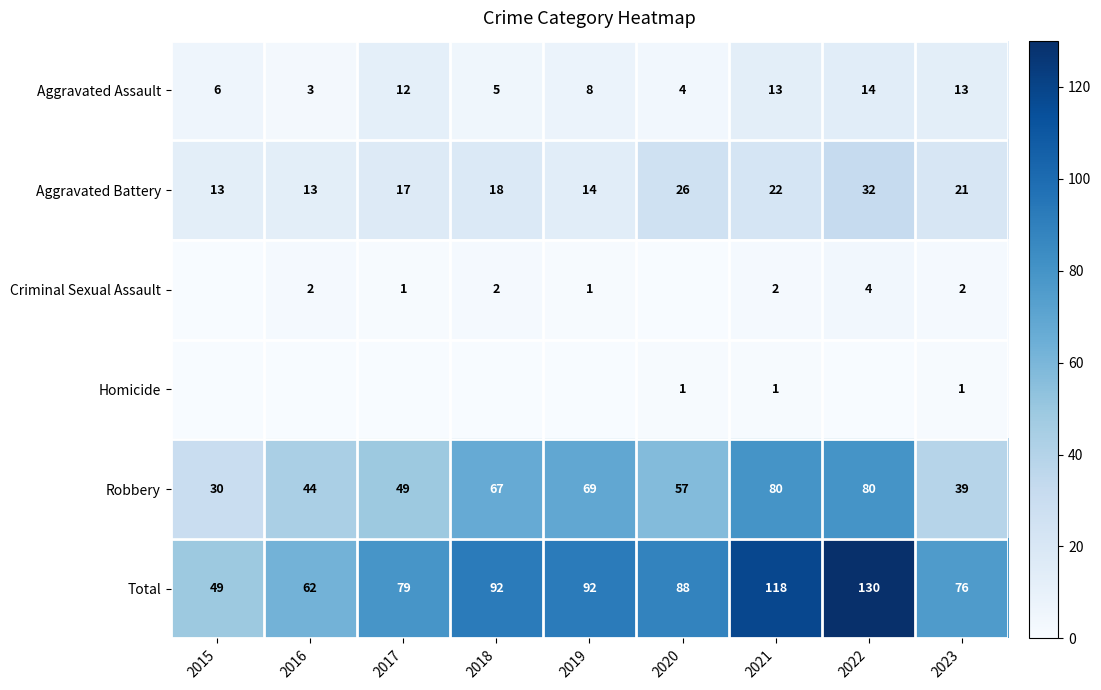

What is the sum of all Robbery values?

515